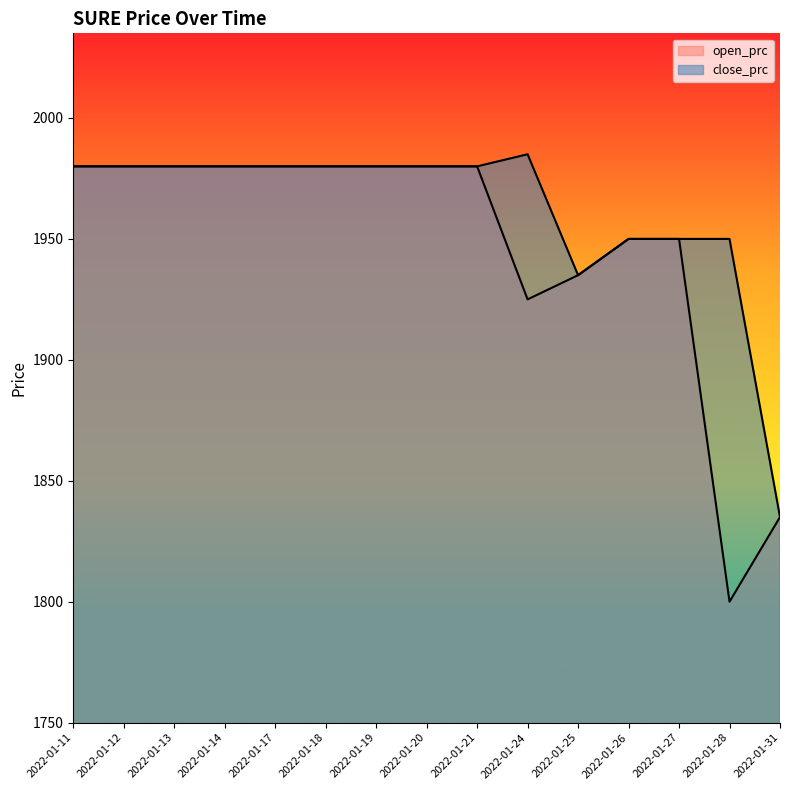

What value does the open_prc series have at 2022-01-11?

1980